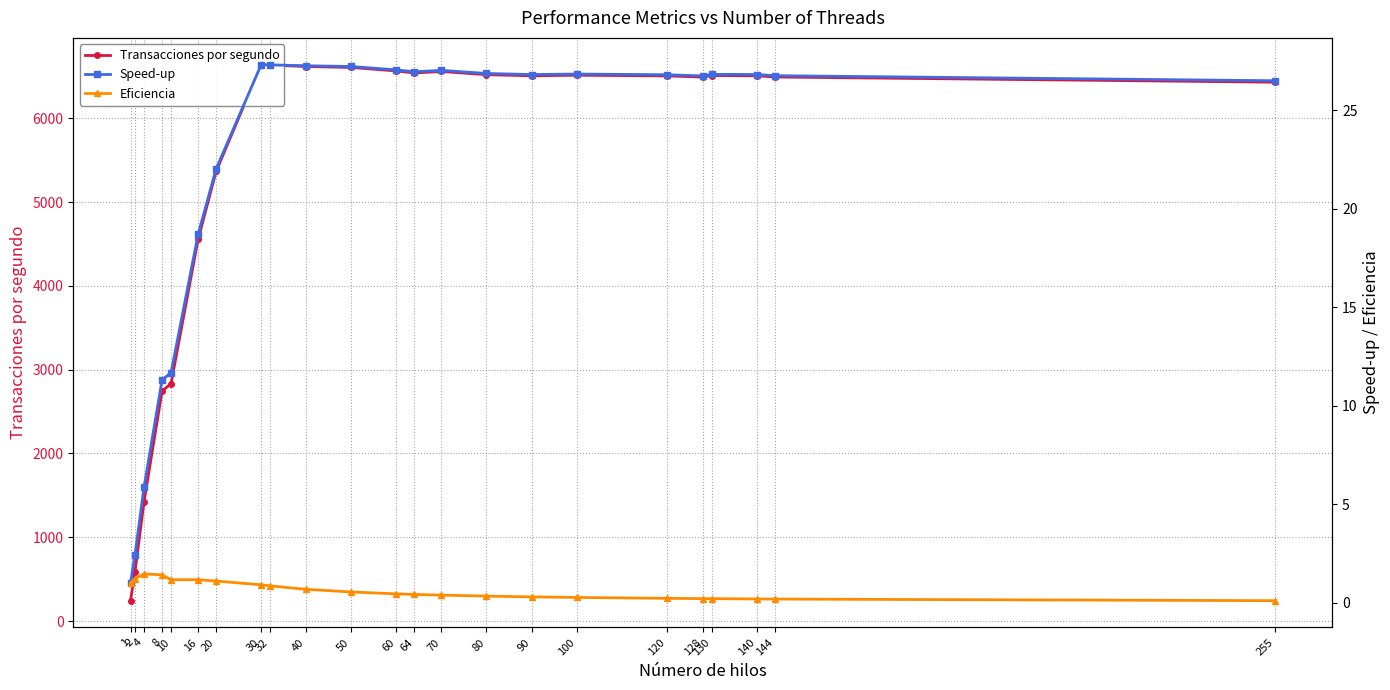

At which category is the sum across all series the highest?

30